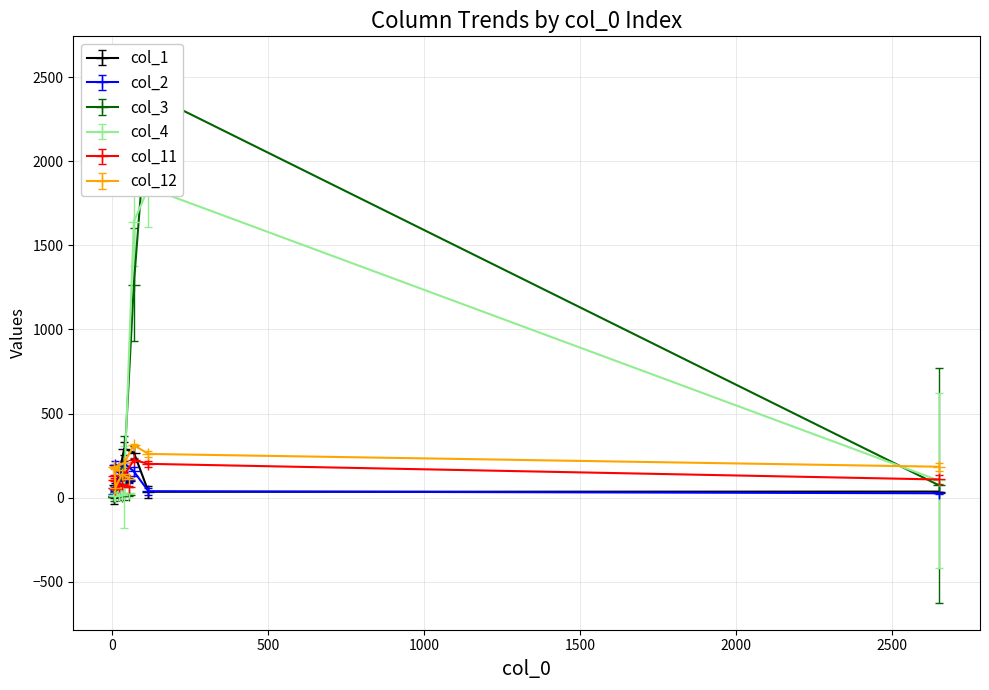

Between 2651 and 54, which is larger?

54